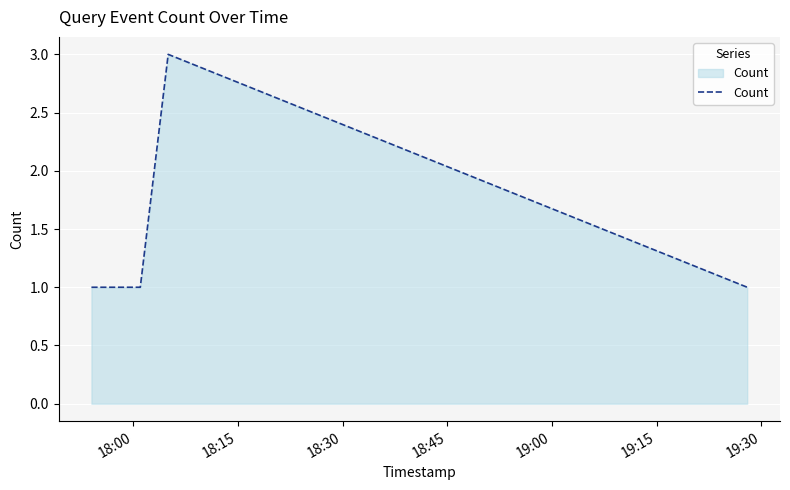

What is the greatest value displayed?

3